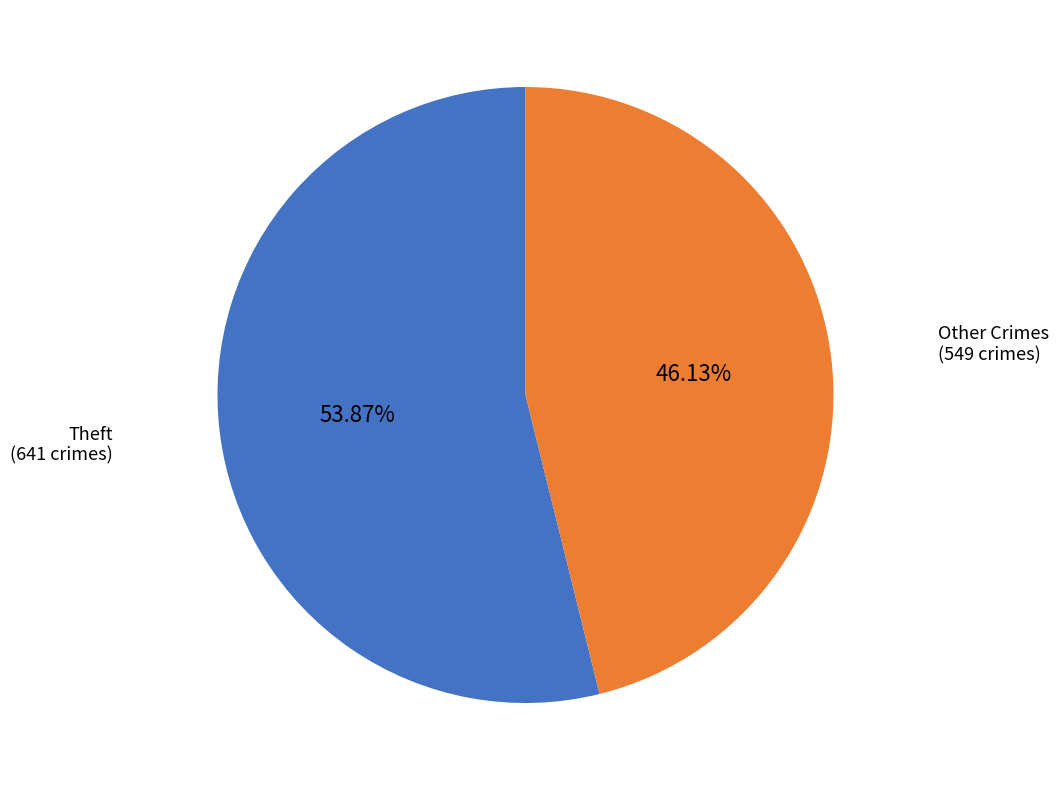

Is there a majority slice in this chart?

Yes